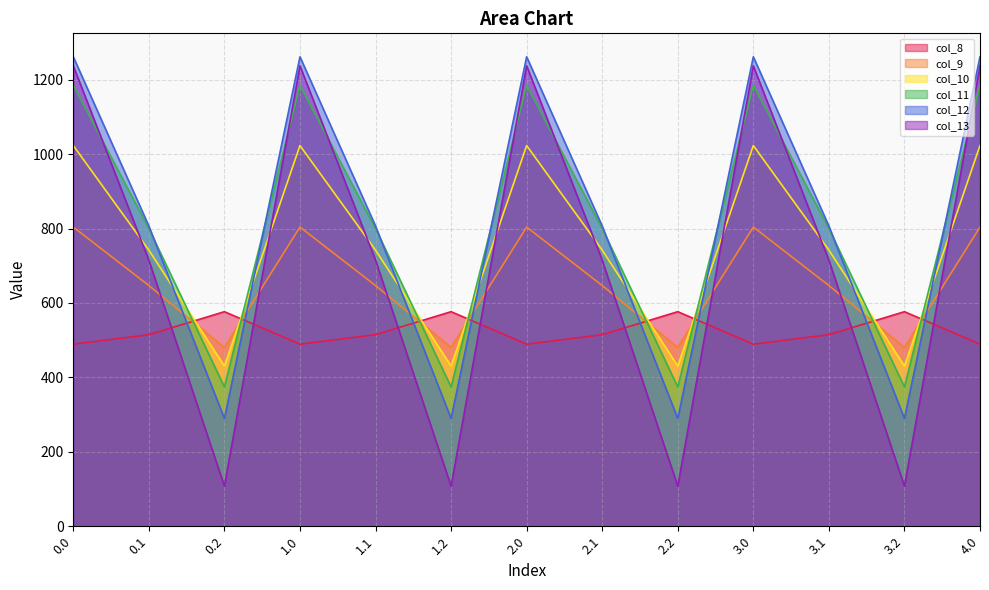

What is the difference between the highest and lowest values at 2.0?

772.4